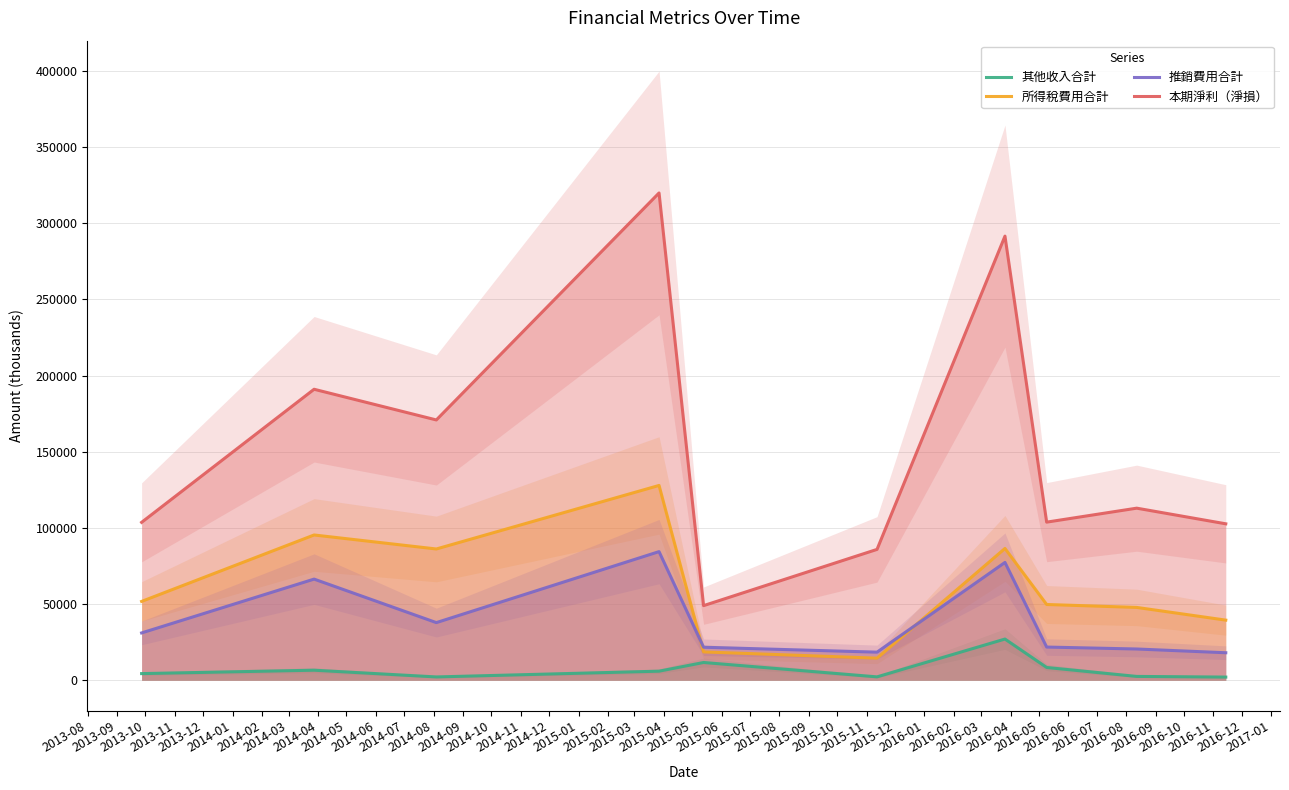

True or false: 所得稅費用合計 and 其他收入合計 intersect in this chart.

False